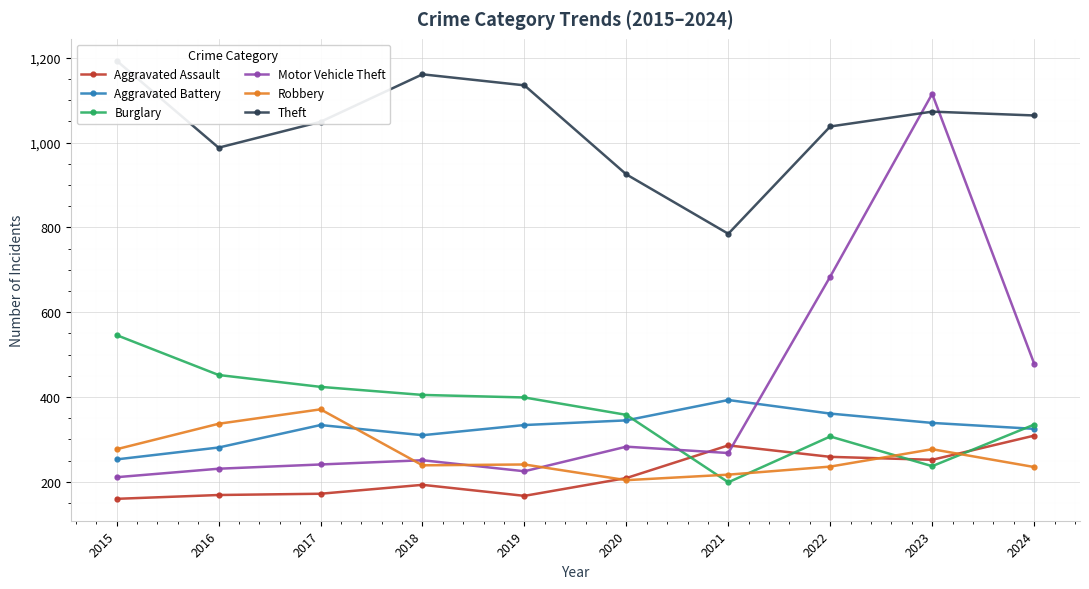

Reading right to left, transcribe all the data shown in this chart.

Aggravated Assault: 2024=309	2023=252	2022=259	2021=286	2020=209	2019=167	2018=193	2017=172	2016=169	2015=160
Aggravated Battery: 2024=325	2023=339	2022=361	2021=393	2020=345	2019=334	2018=310	2017=334	2016=281	2015=253
Burglary: 2024=335	2023=237	2022=307	2021=199	2020=358	2019=399	2018=405	2017=424	2016=452	2015=546
Motor Vehicle Theft: 2024=479	2023=1115	2022=684	2021=268	2020=283	2019=225	2018=251	2017=241	2016=231	2015=211
Robbery: 2024=235	2023=277	2022=236	2021=217	2020=204	2019=241	2018=239	2017=371	2016=337	2015=277
Theft: 2024=1064	2023=1073	2022=1038	2021=785	2020=925	2019=1135	2018=1161	2017=1049	2016=988	2015=1193